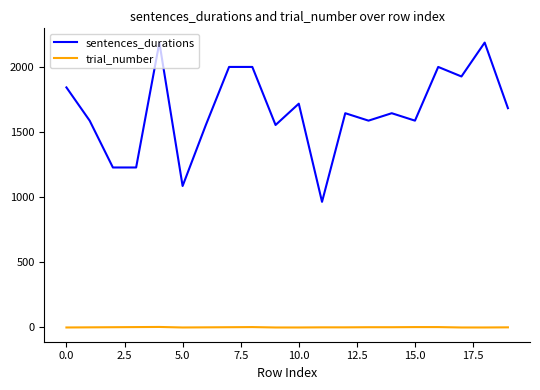

Which series has the largest total across all categories?

sentences_durations